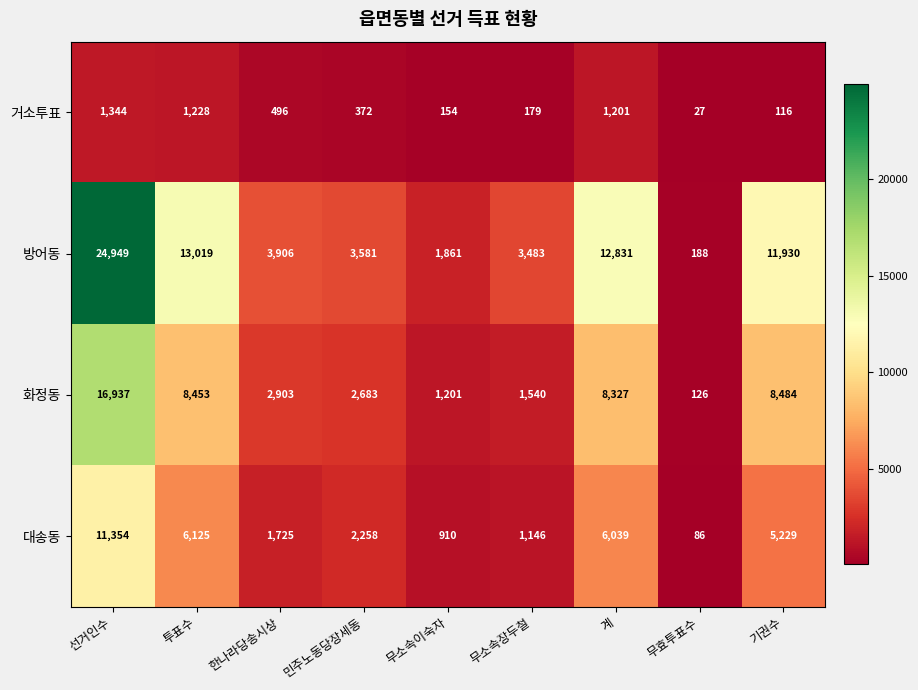

What is the difference between the second highest and second lowest values in the 방어동 series?

11158